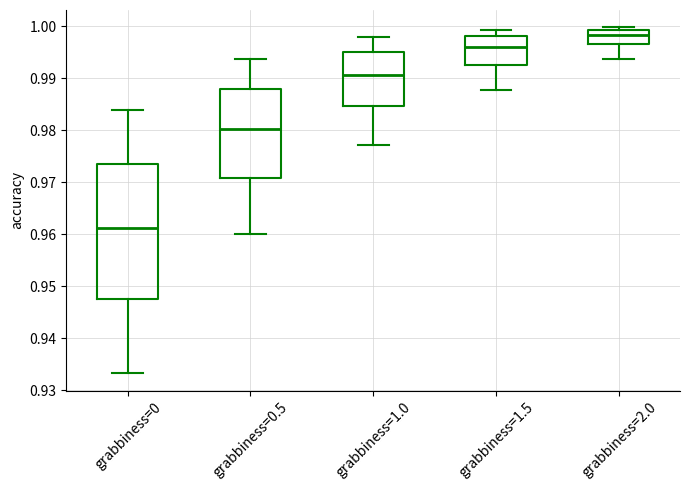

Where does the median line of the box for grabbiness=1.5 sit on the y-axis? The values are not printed on the chart, so give them approximately, as read against the axis.

0.996